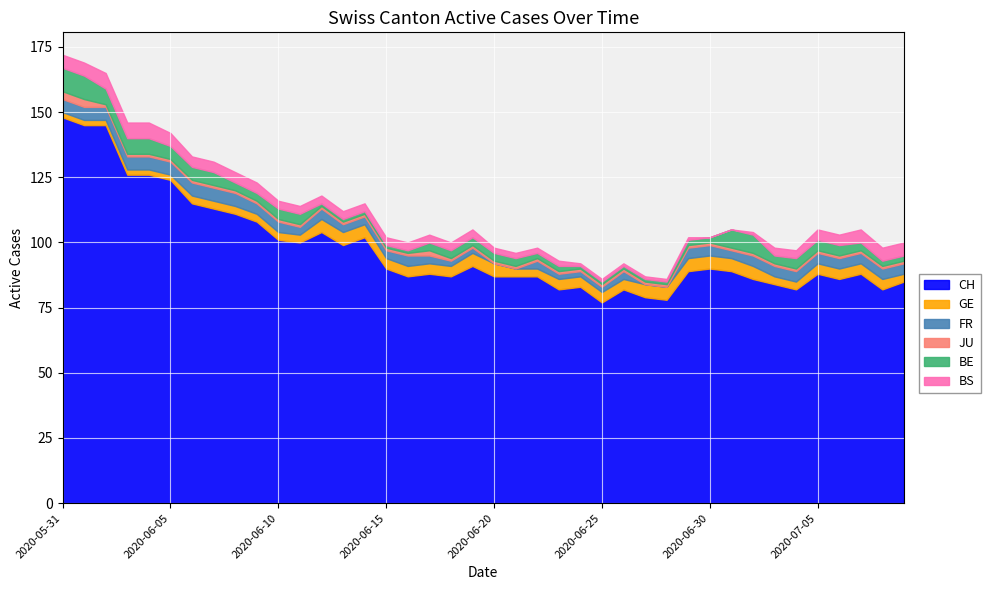

Count the number of data series in this chart.

6